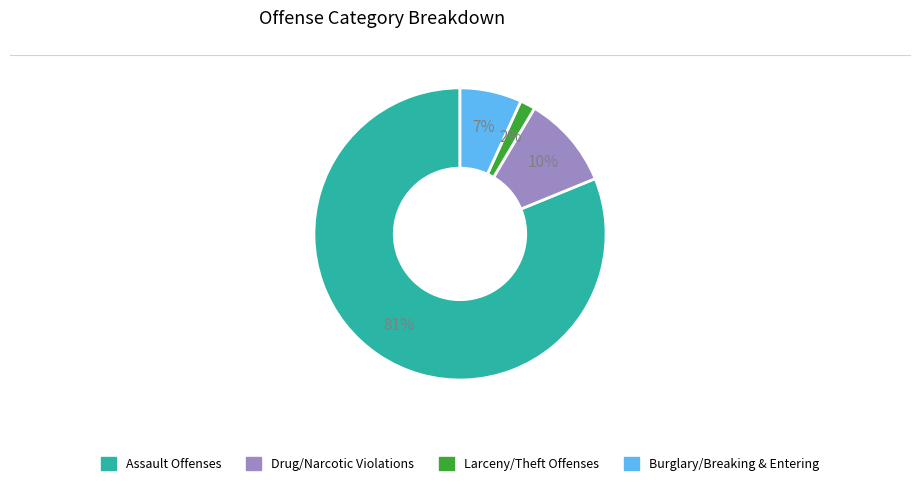

Is there a majority slice in this chart?

Yes